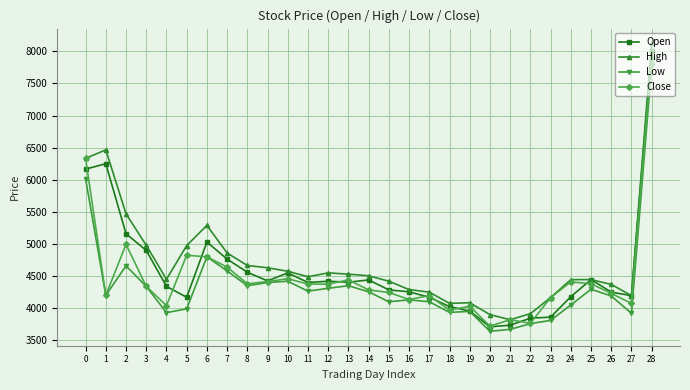

What is the sum of all Open values?

132901